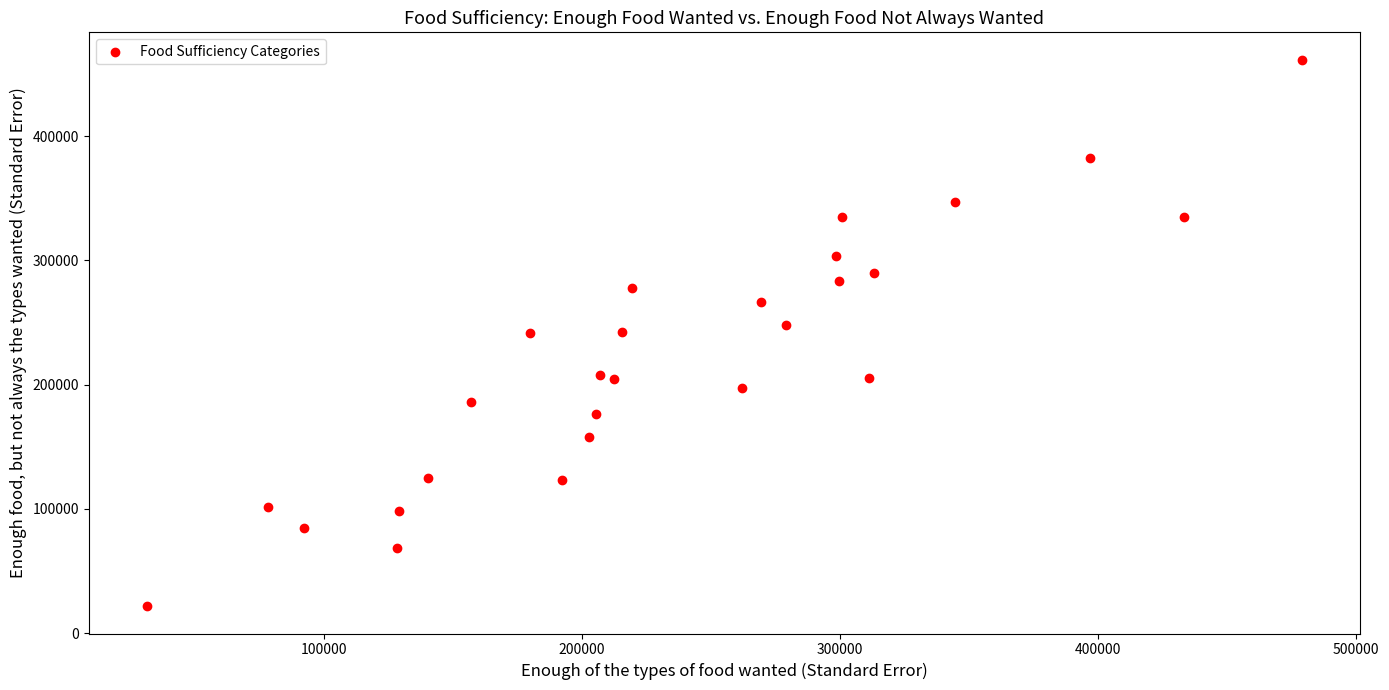

What is the range of X values (max minus min)?

447481.7